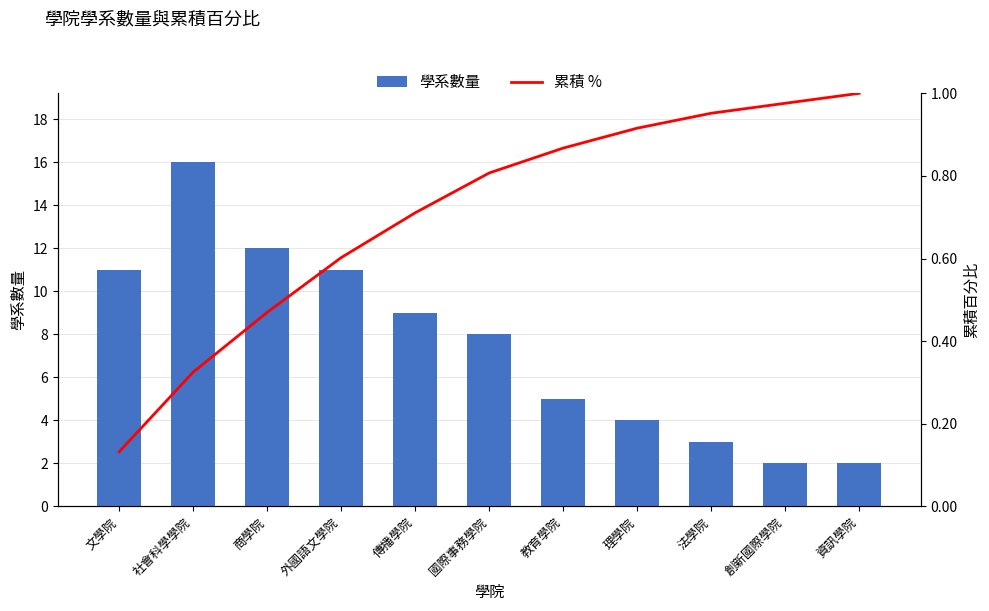

Rank the series by their maximum value, from highest to lowest.

學系數量, 累積 %